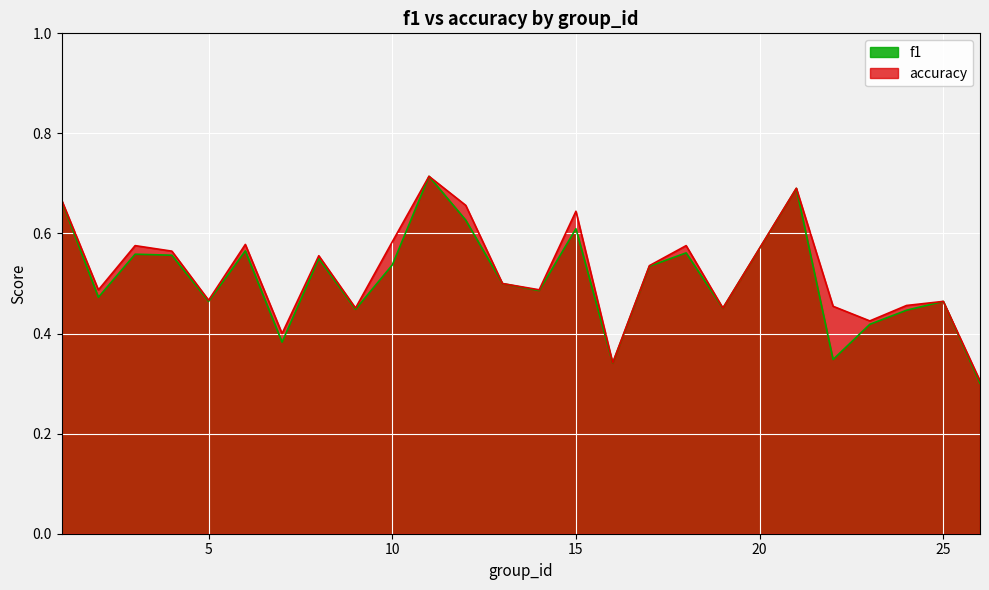

How many interior local valleys does the f1 series have?

8